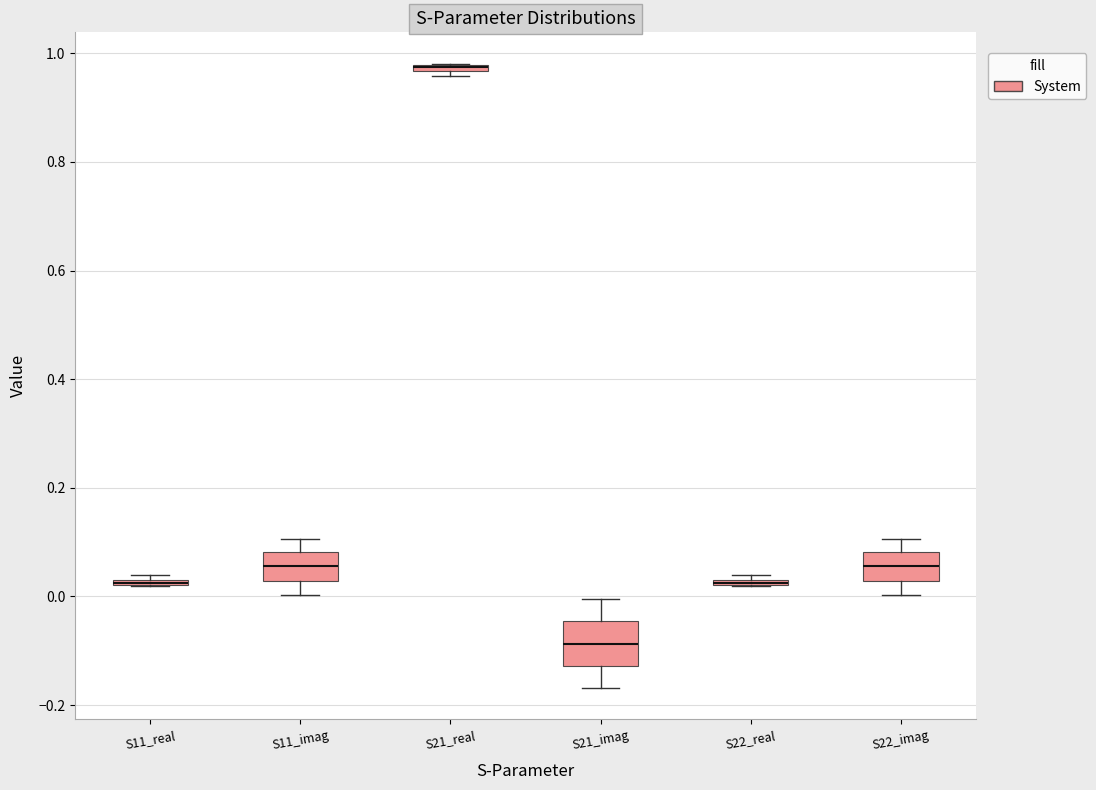

Where does the lower whisker of the box for S22_imag end on the y-axis? The values are not printed on the chart, so give them approximately, as read against the axis.

0.00